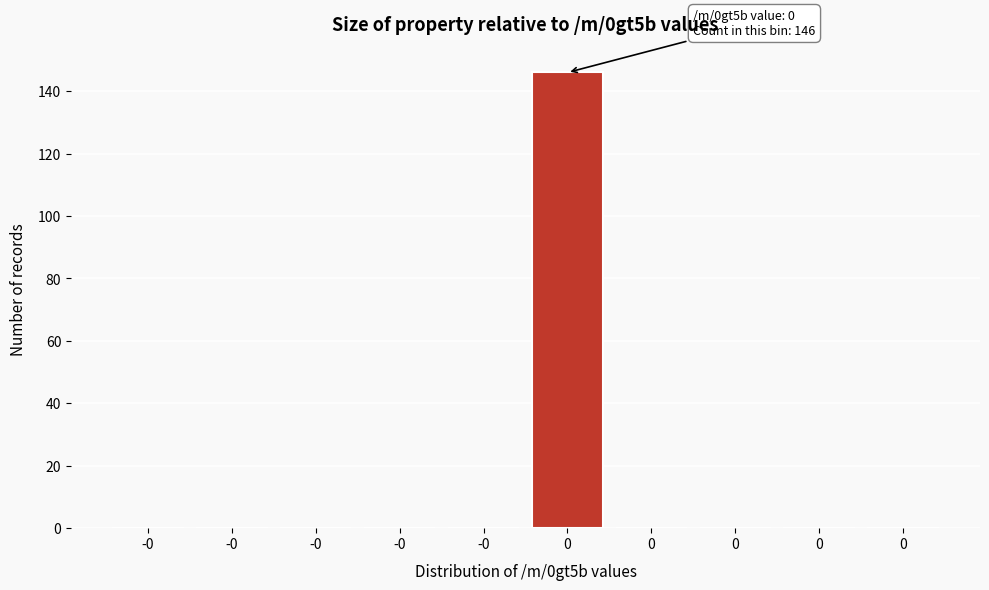

Count the number of categories in the chart.

10